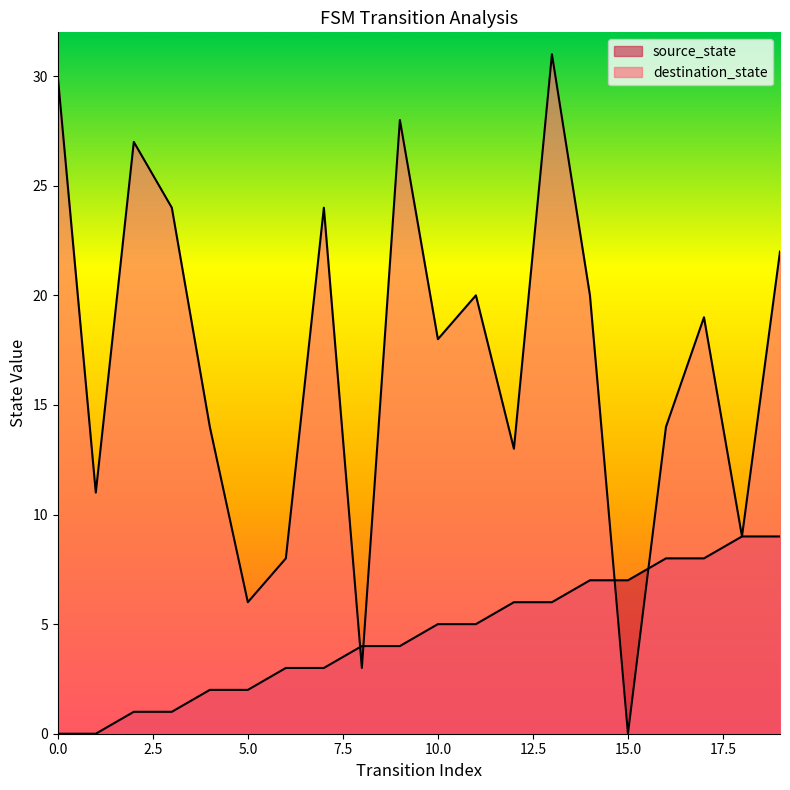

What is the total value across all series at 4?

16